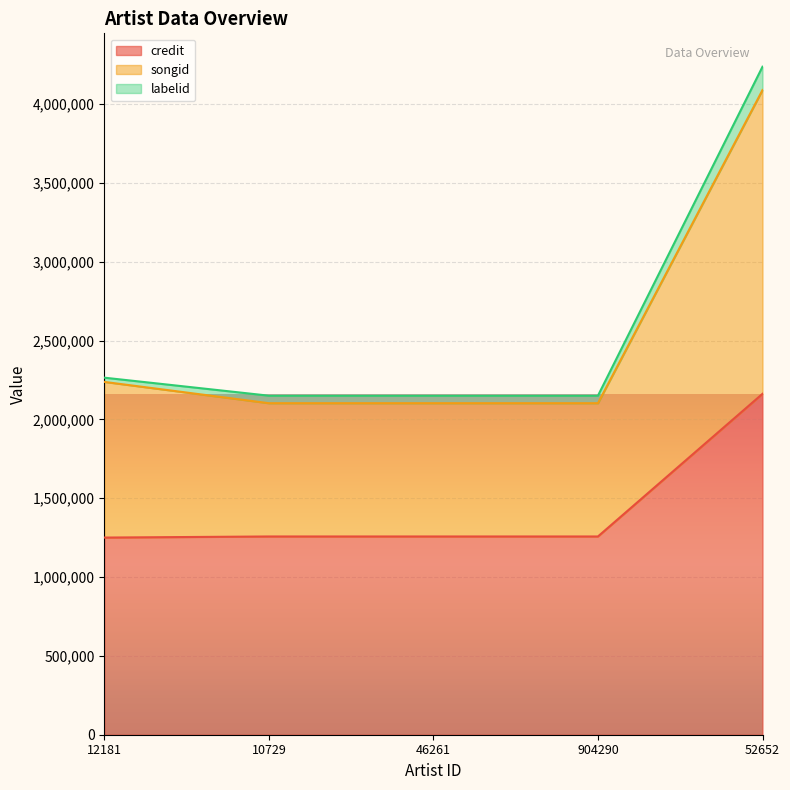

What is the maximum value for credit?

2162671